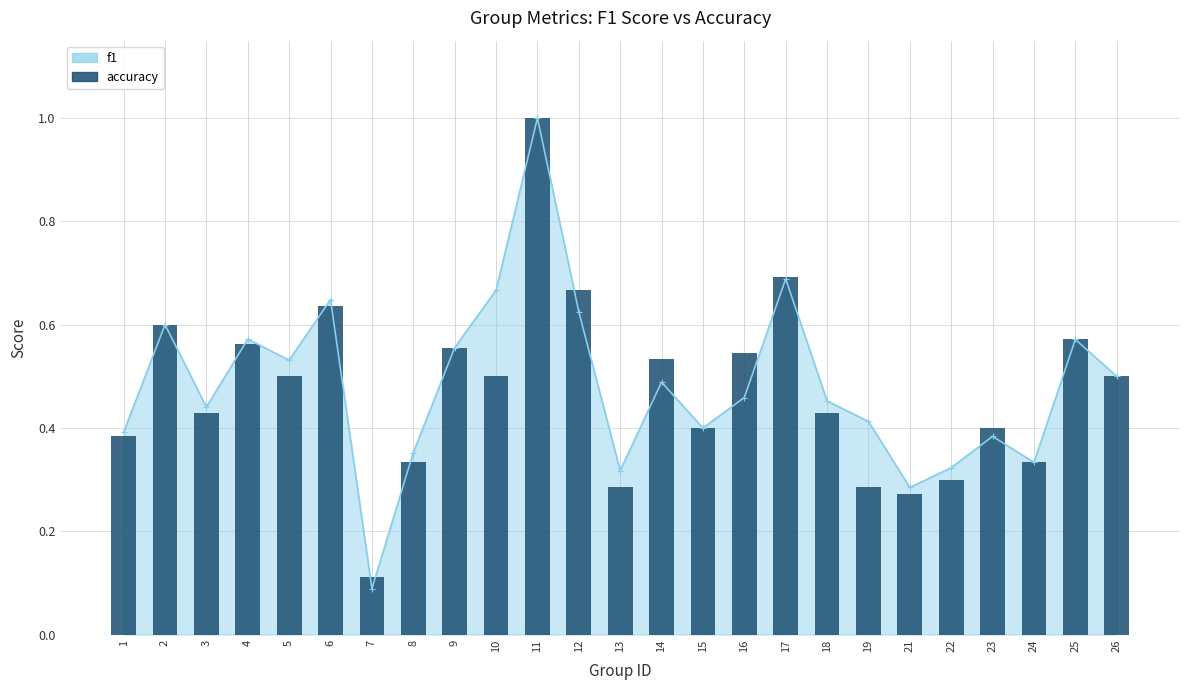

Which category has the lowest value across all series?

7